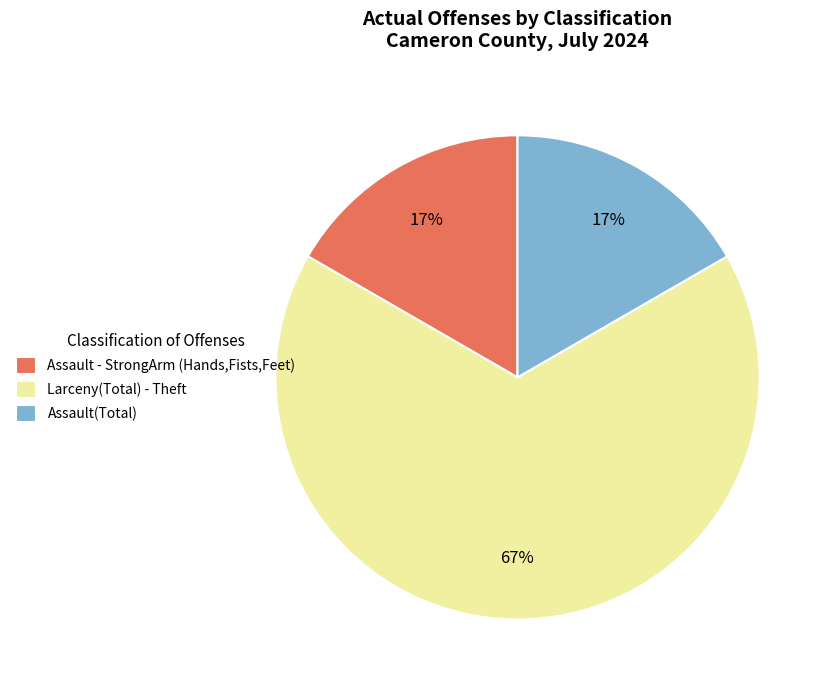

To the nearest percent, what is the average slice percentage?

33%